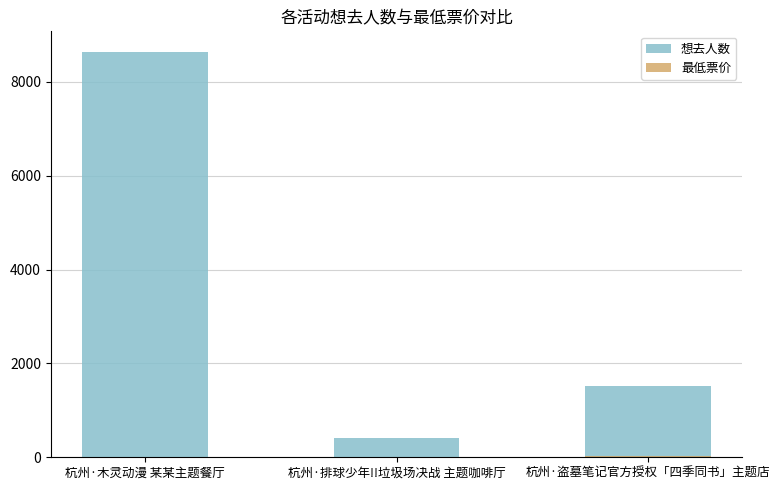

Count the number of data series in this chart.

2